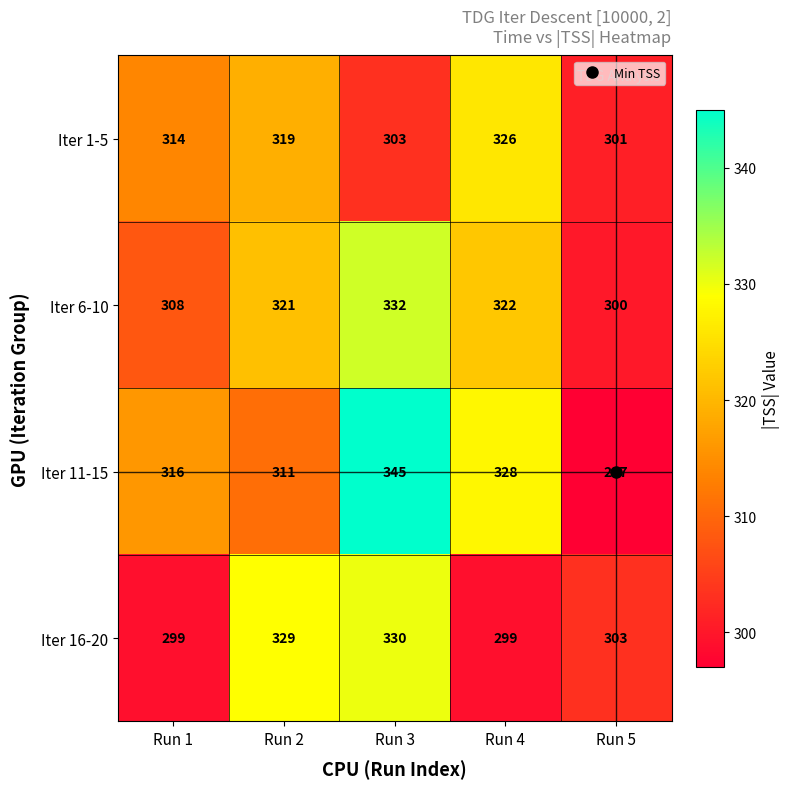

What is the approximate value of Iter 6-10 at Run 3?

332